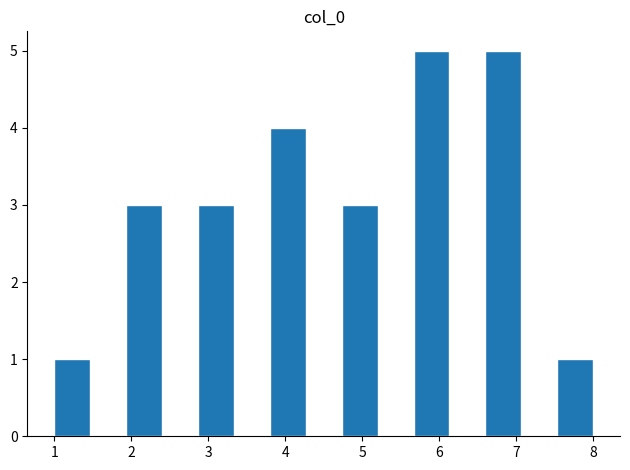

How tall is the bar that spans 7.5 to 8.0 on the x-axis? Neither the bar edges nor the heights are printed on the chart, so give them approximately, as read against the axes.

1